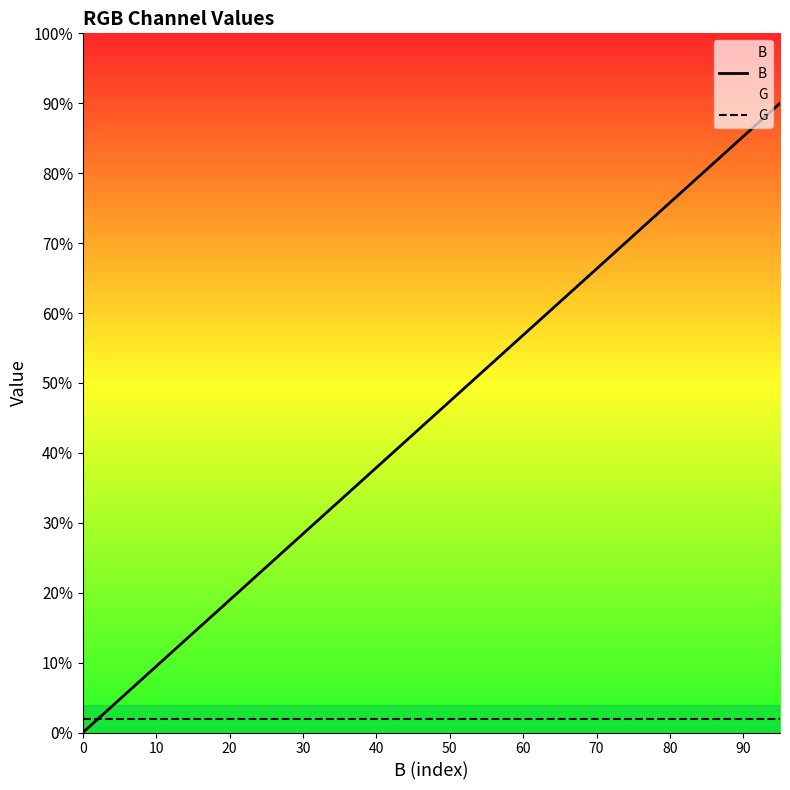

What is the value of the B point at the 6th from the left?

23.7